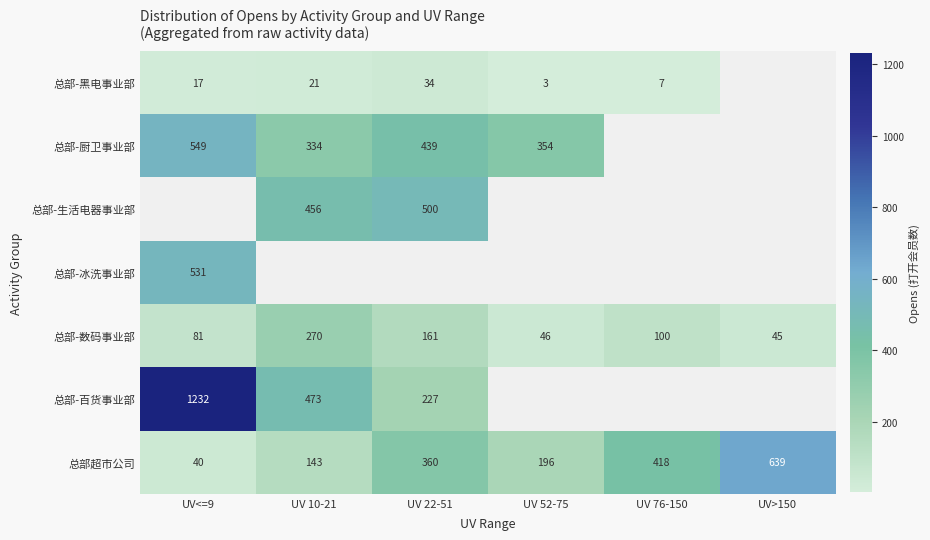

Is it true that 总部超市公司 equals 345 at UV 52-75?

False